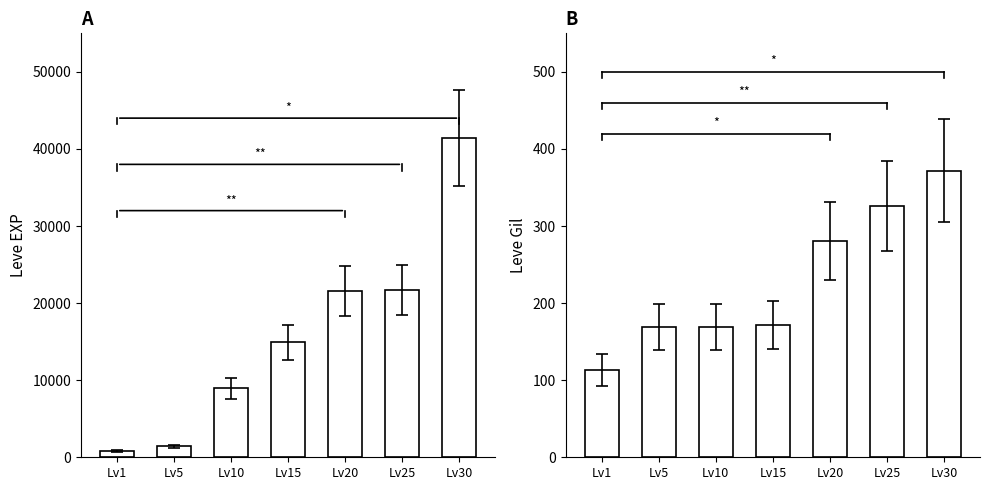

The Leve Gil series shows 169 at Lv5. True or false?

True